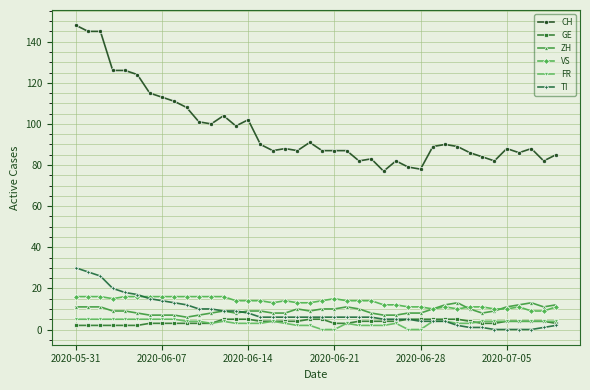

True or false: GE and CH cross at least once.

False